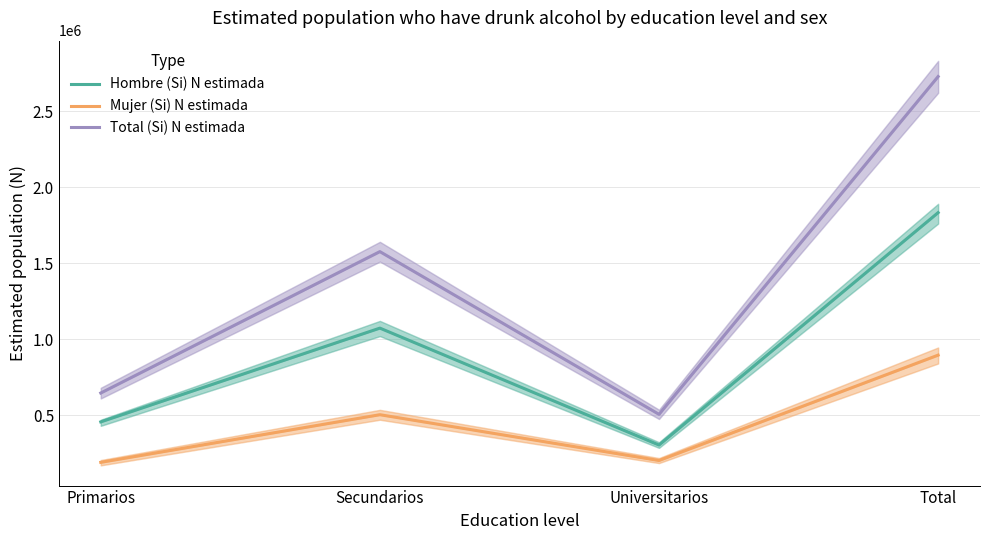

What are all the series names shown in the legend?

Hombre (Si) N estimada, Mujer (Si) N estimada, Total (Si) N estimada